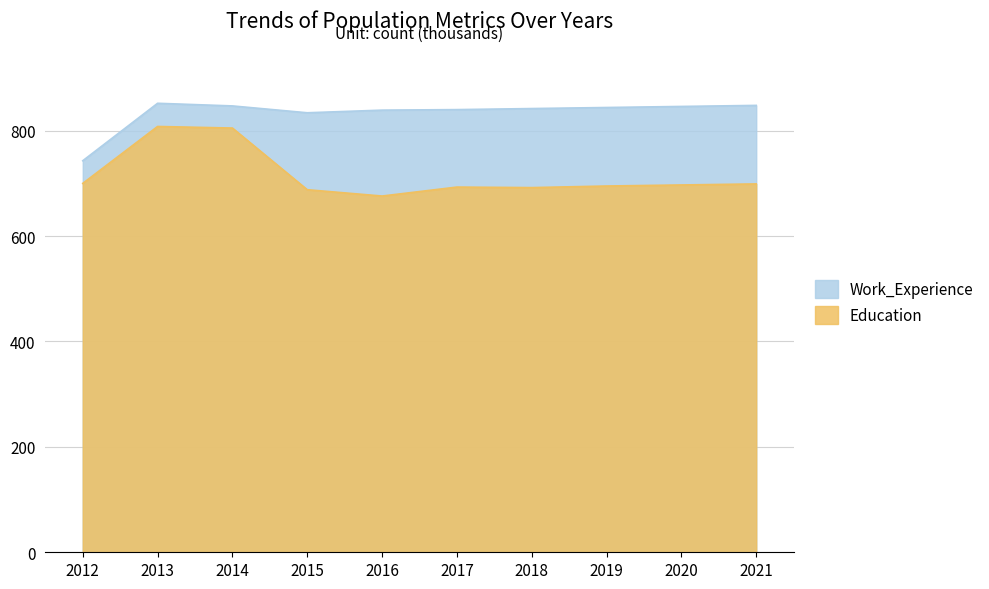

In Education, how many points are higher than both neighbors (excluding endpoints)?

2